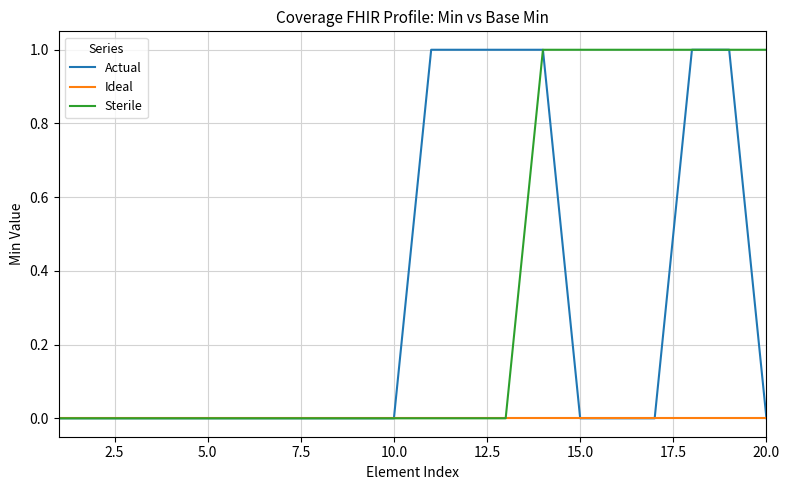

Reading left to right, transcribe all the data shown in this chart.

Actual: 0	0	0	0	0	0	0	0	0	0	1	1	1	1	0	0	0	1	1	0
Ideal: 0	0	0	0	0	0	0	0	0	0	0	0	0	0	0	0	0	0	0	0
Sterile: 0	0	0	0	0	0	0	0	0	0	0	0	0	1	1	1	1	1	1	1